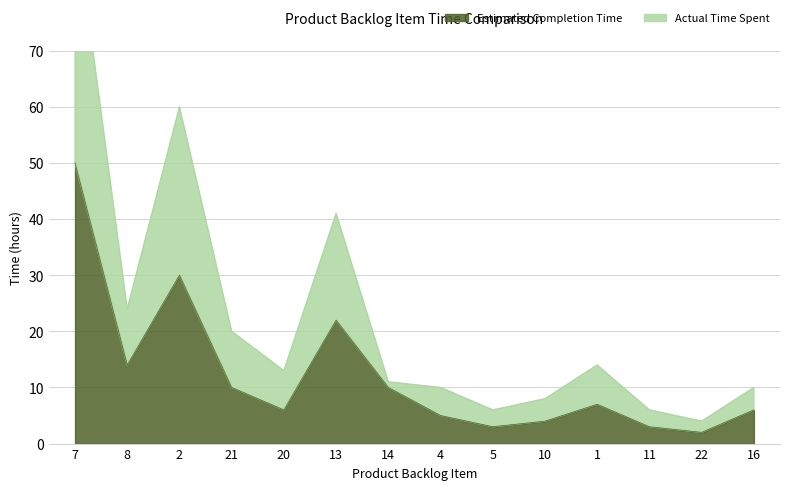

The value of Actual Time Spent at 21 is 20. True or false?

True